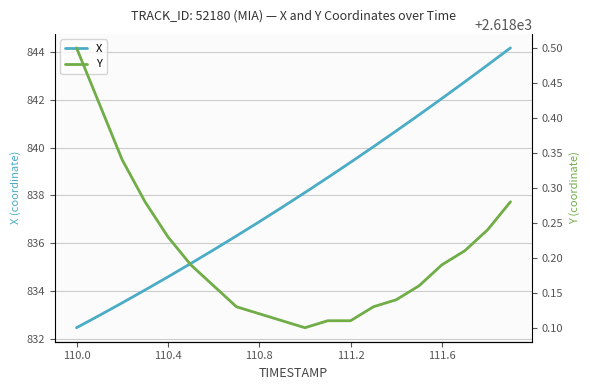

What are all the series names shown in the legend?

X, Y